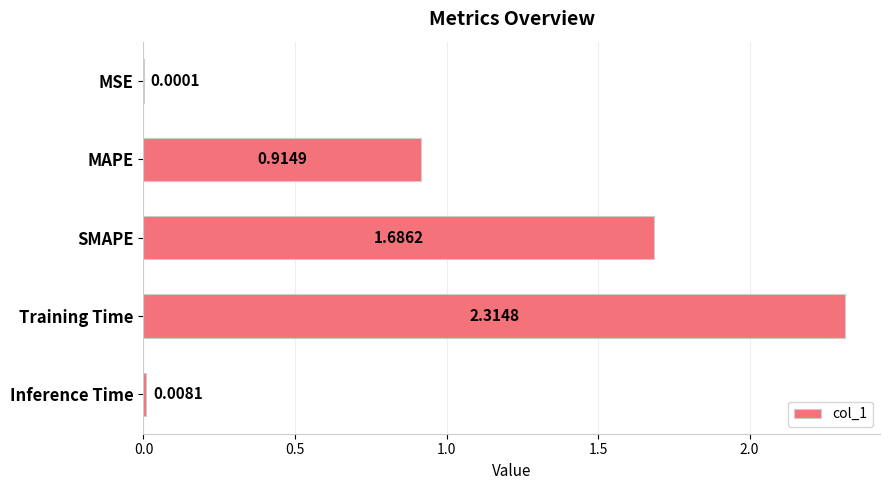

Where is the data nearest to the value 1?

MAPE